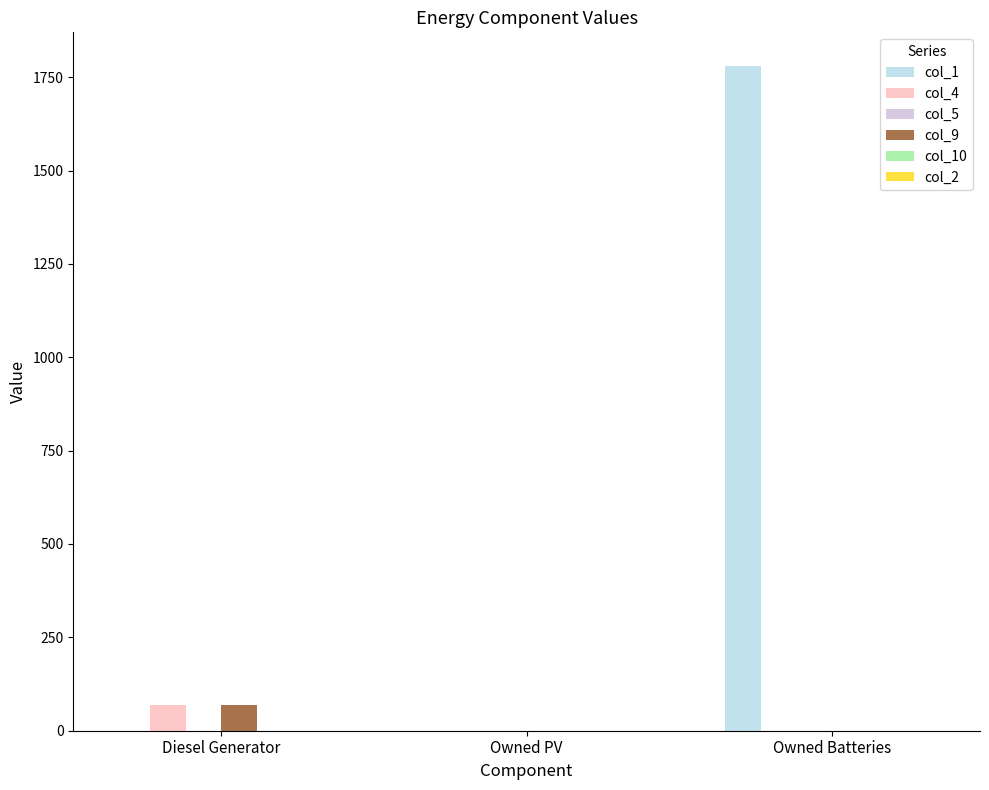

Is the value of col_4 at Owned PV greater than the value of col_1 at Owned Batteries?

No